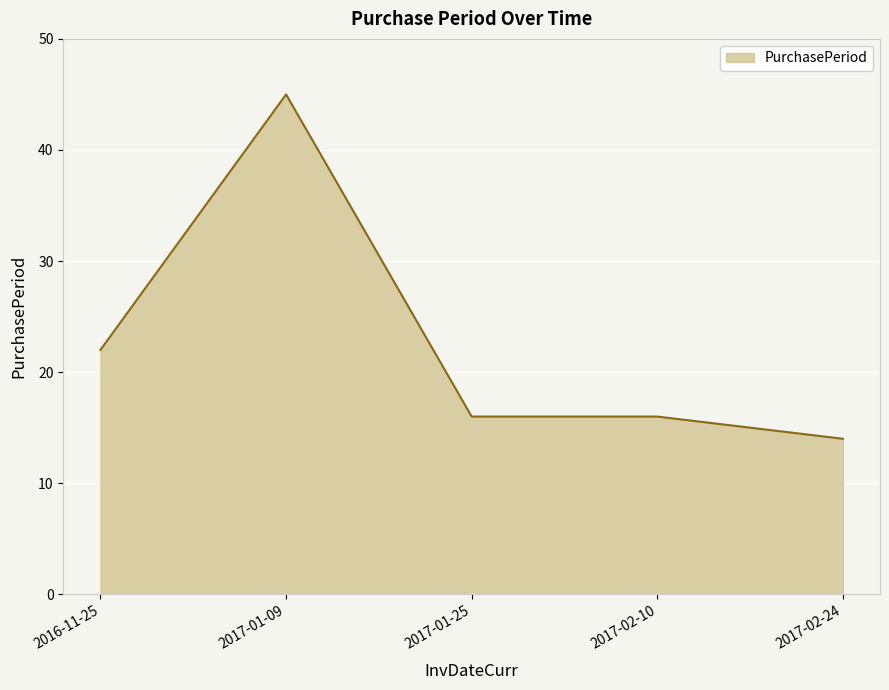

Is it true that the value at 2016-11-25 is 22?

True